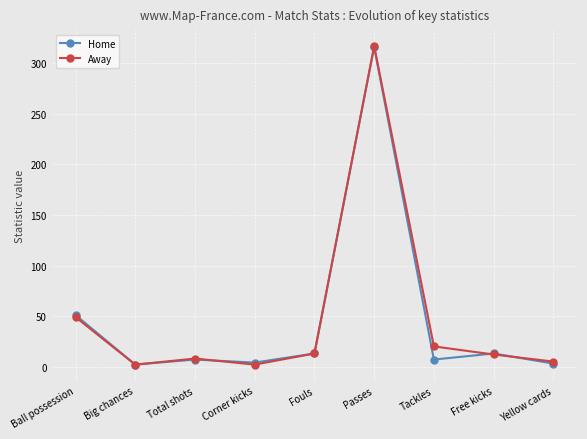

The Away series shows 23 at Ball possession. True or false?

False